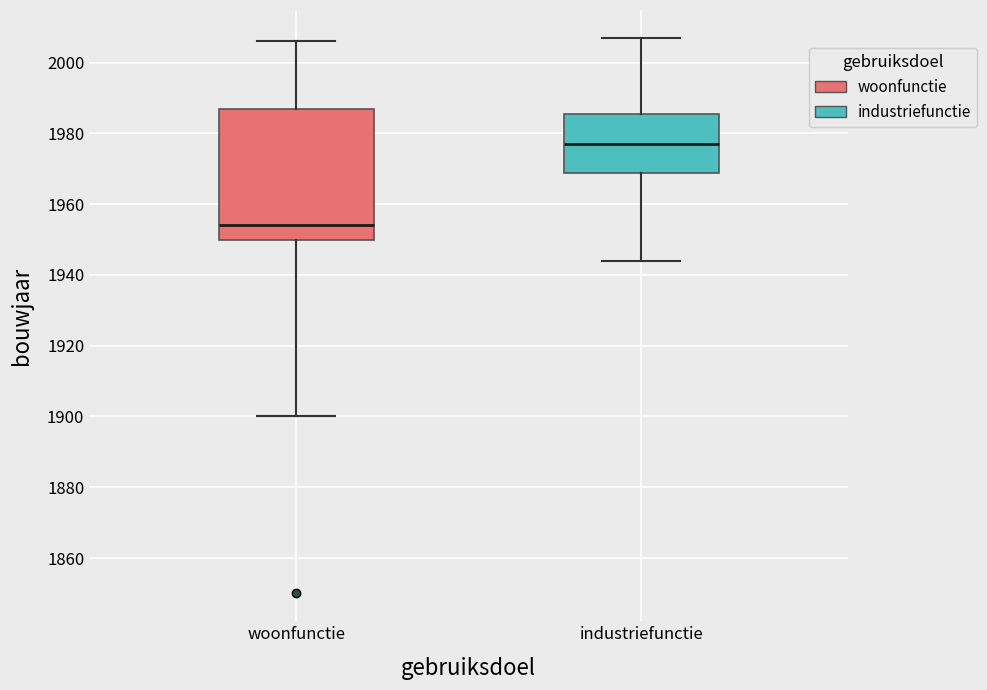

Where is the lower edge of the box for woonfunctie on the y-axis? The values are not printed on the chart, so give them approximately, as read against the axis.

1950